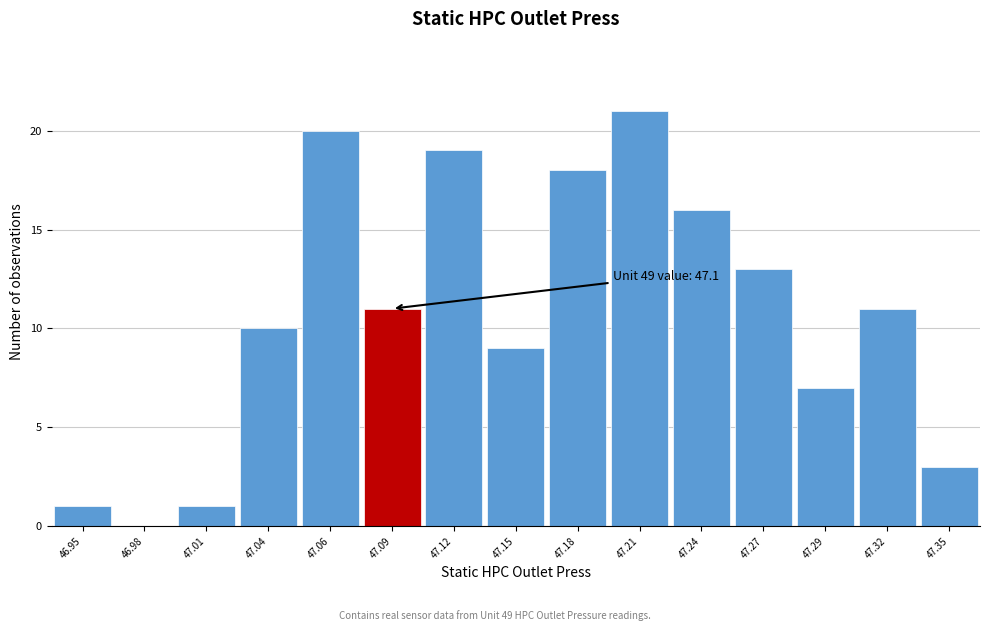

Reading right to left, extract all data points from this chart.

47.35=3	47.32=11	47.29=7	47.27=13	47.24=16	47.21=21	47.18=18	47.15=9	47.12=19	47.09=11	47.06=20	47.04=10	47.01=1	46.98=0	46.95=1